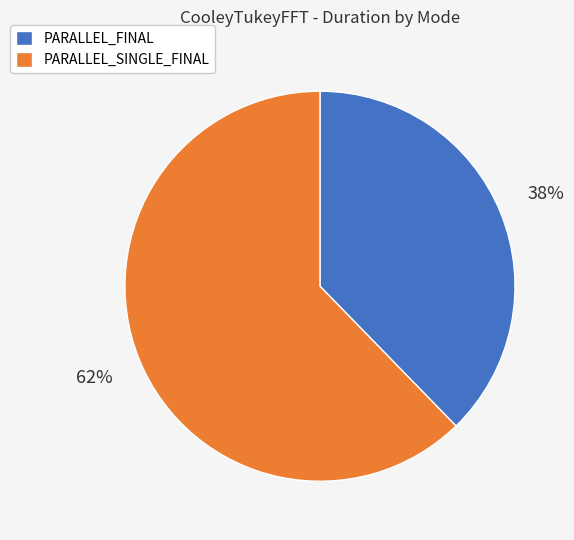

Which slice is the largest?

PARALLEL_SINGLE_FINAL